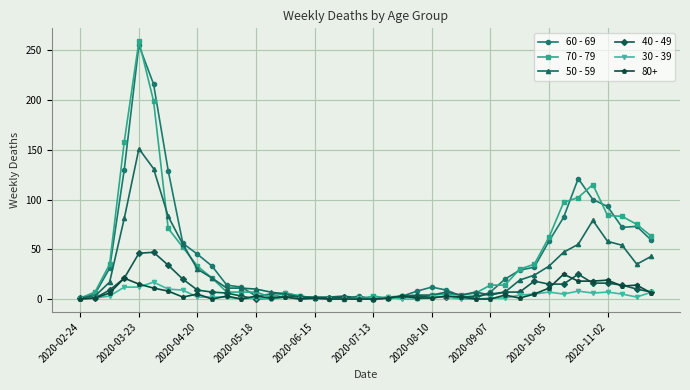

True or false: 70 - 79 has more than 0 interior local peaks.

True